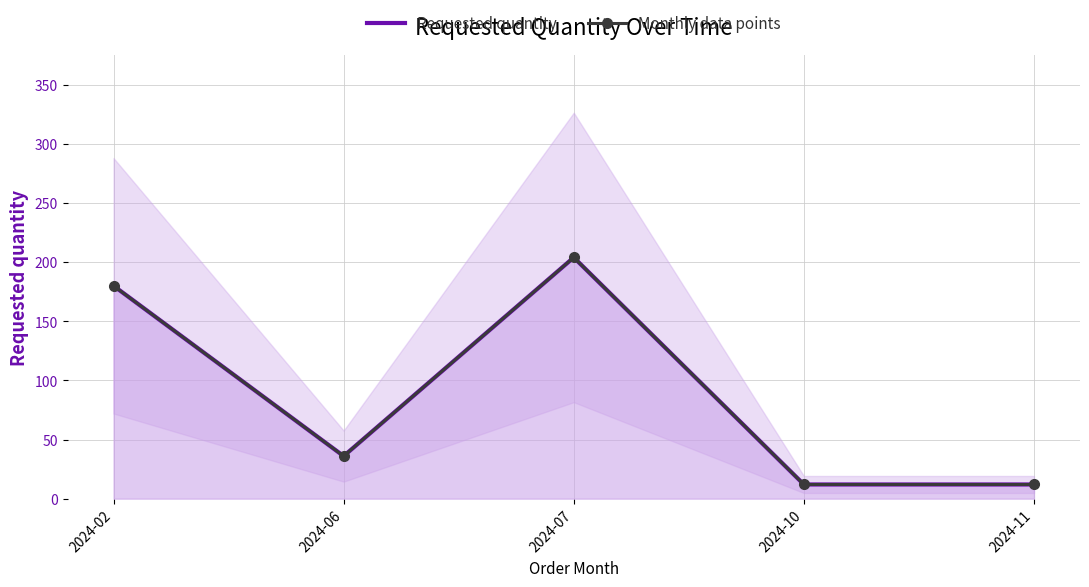

At which category does Monthly data points reach its first local peak?

2024-07